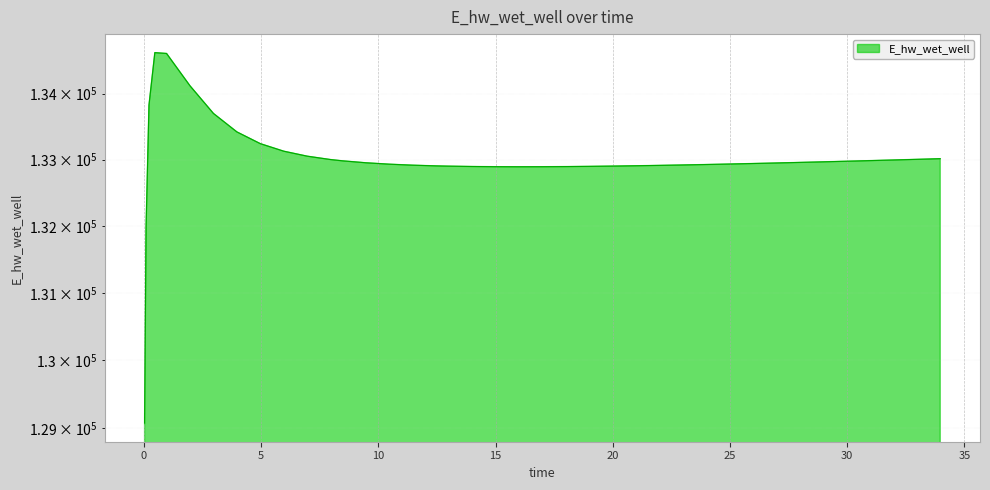

What is the maximum value shown in the chart?

134628.0